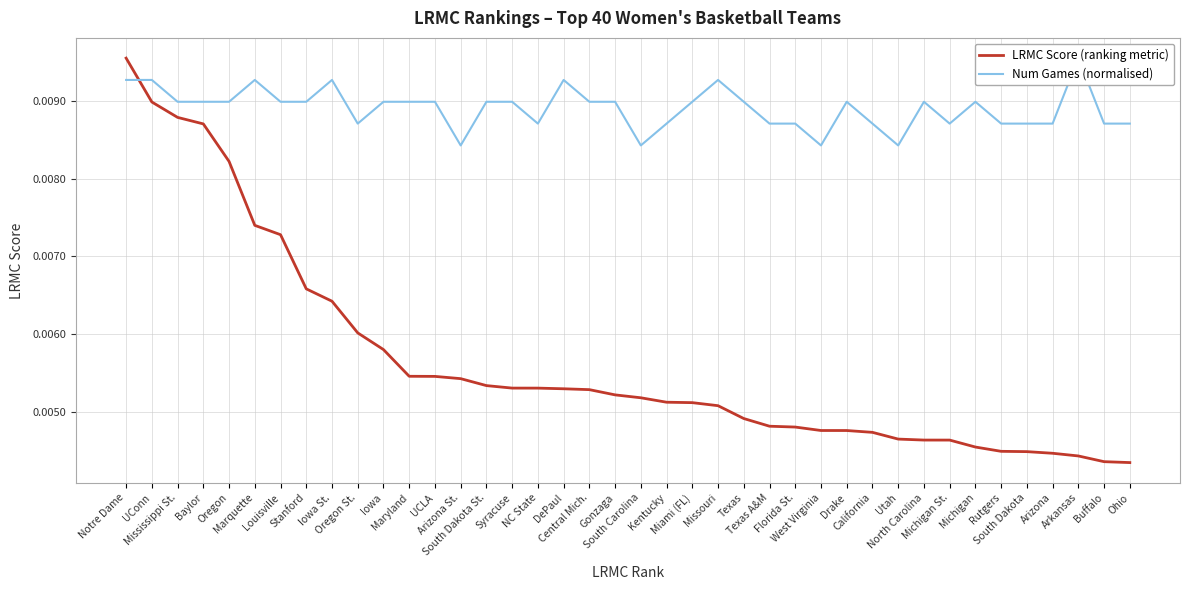

List the series in order of their peak value, highest first.

LRMC Score (ranking metric), Num Games (normalised)